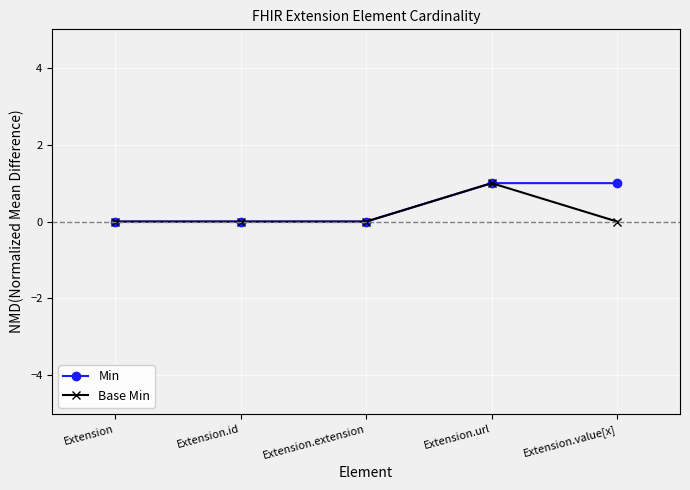

At which category is the sum across all series the highest?

Extension.url